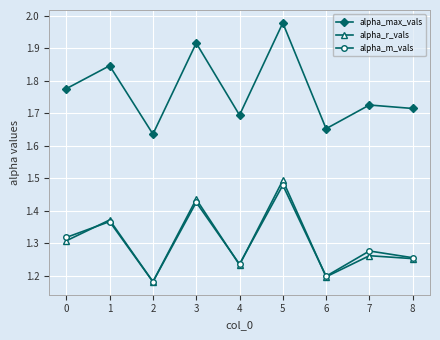

Count the alpha_r_vals values in the range 1 to 2.

9